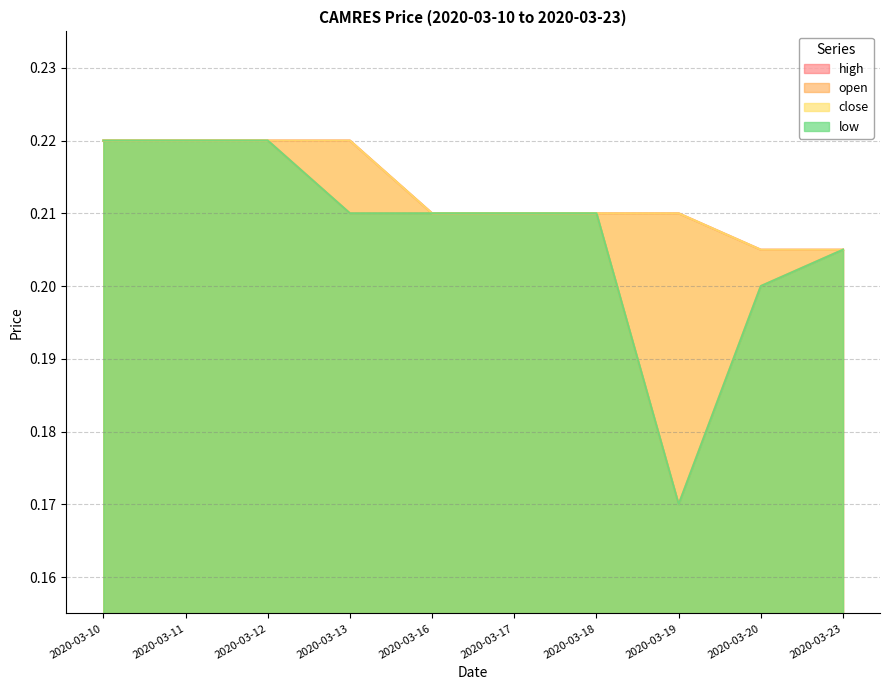

Reading left to right, extract all data points from this chart.

open: 2020-03-10=0.2	2020-03-11=0.2	2020-03-12=0.2	2020-03-13=0.2	2020-03-16=0.2	2020-03-17=0.2	2020-03-18=0.2	2020-03-19=0.2	2020-03-20=0.2	2020-03-23=0.2
high: 2020-03-10=0.2	2020-03-11=0.2	2020-03-12=0.2	2020-03-13=0.2	2020-03-16=0.2	2020-03-17=0.2	2020-03-18=0.2	2020-03-19=0.2	2020-03-20=0.2	2020-03-23=0.2
low: 2020-03-10=0.2	2020-03-11=0.2	2020-03-12=0.2	2020-03-13=0.2	2020-03-16=0.2	2020-03-17=0.2	2020-03-18=0.2	2020-03-19=0.2	2020-03-20=0.2	2020-03-23=0.2
close: 2020-03-10=0.2	2020-03-11=0.2	2020-03-12=0.2	2020-03-13=0.2	2020-03-16=0.2	2020-03-17=0.2	2020-03-18=0.2	2020-03-19=0.2	2020-03-20=0.2	2020-03-23=0.2